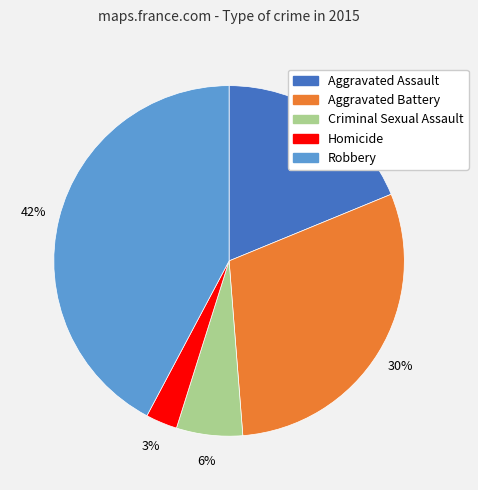

To the nearest percent, what portion does Homicide represent?

3%